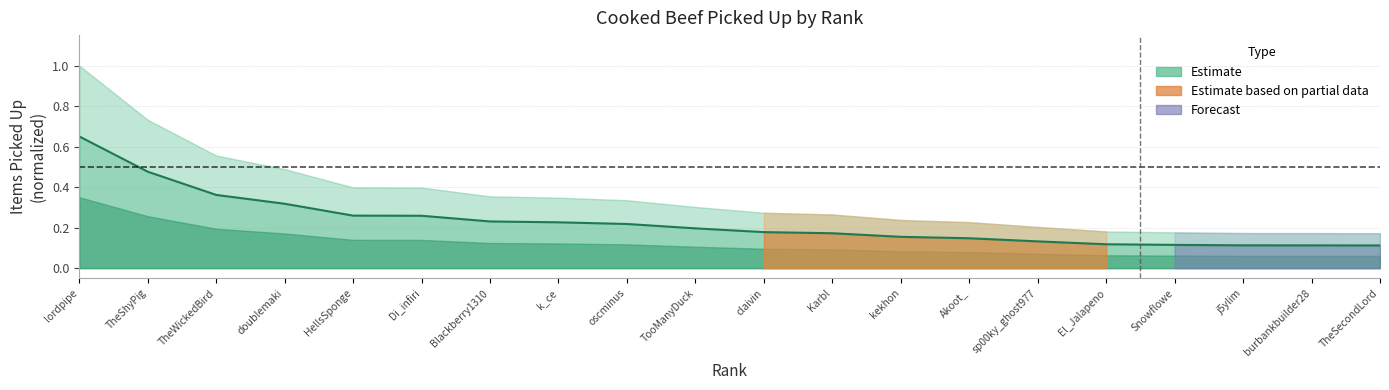

The chart shows a value of 0.2 at burbankbuilder28. True or false?

False